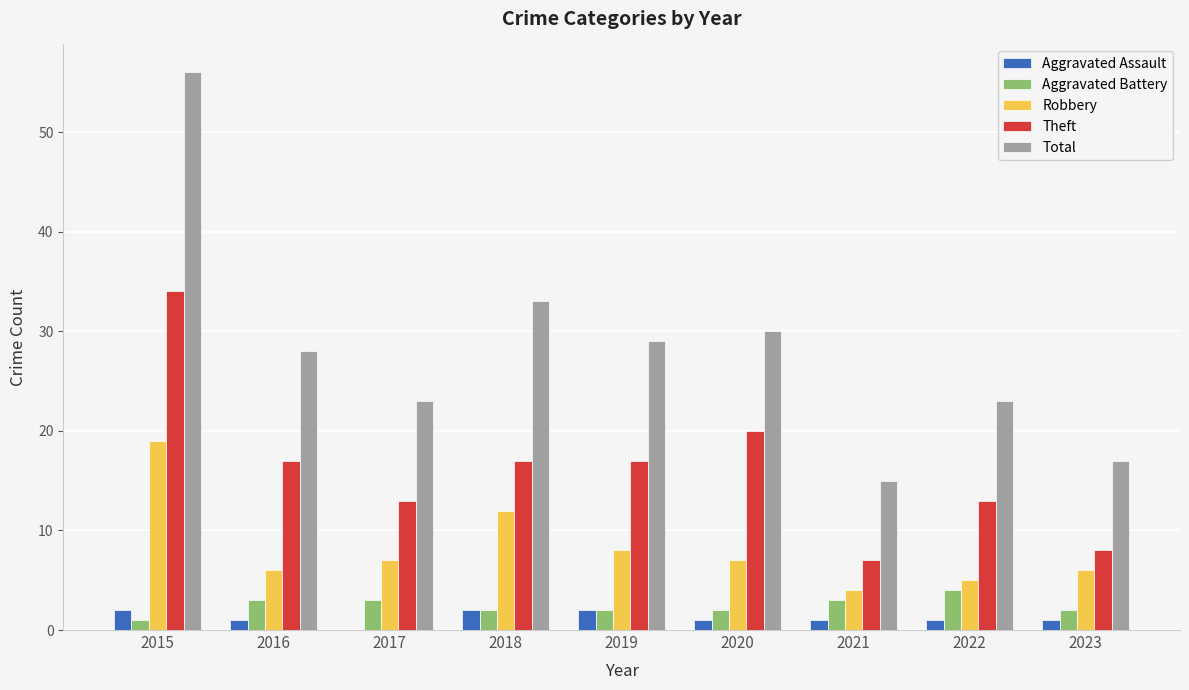

At which category does the chart reach its peak across all series?

2015